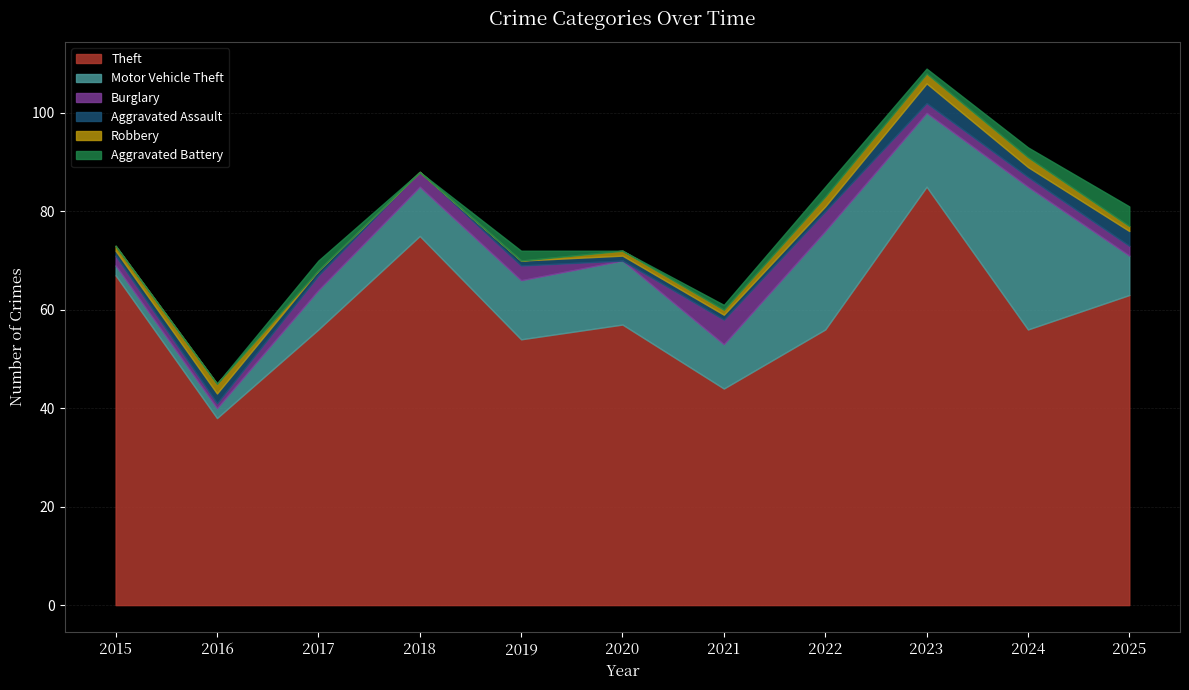

How many lines are shown in the chart?

6